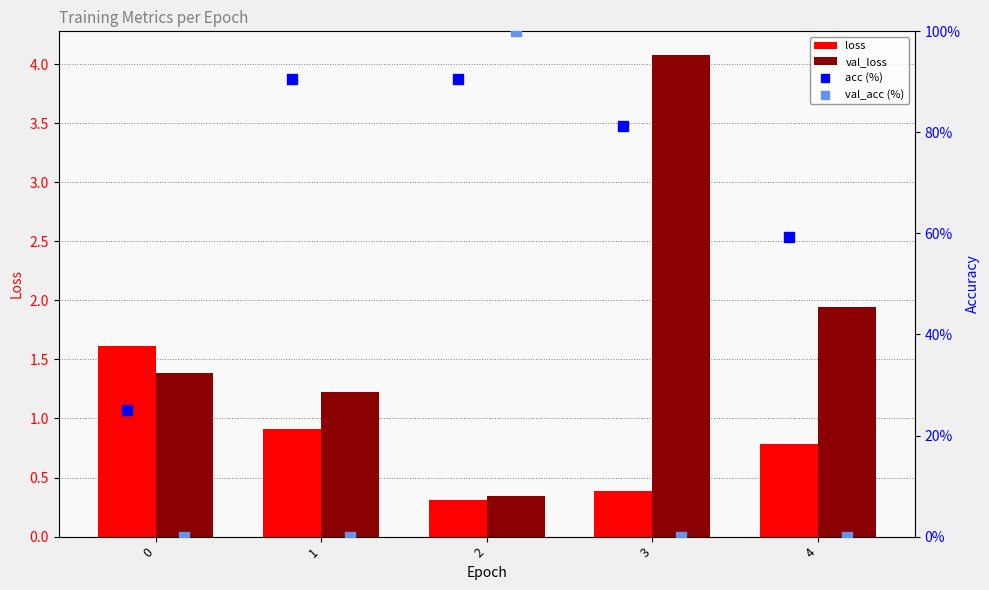

Which series has the largest total across all categories?

acc (%)